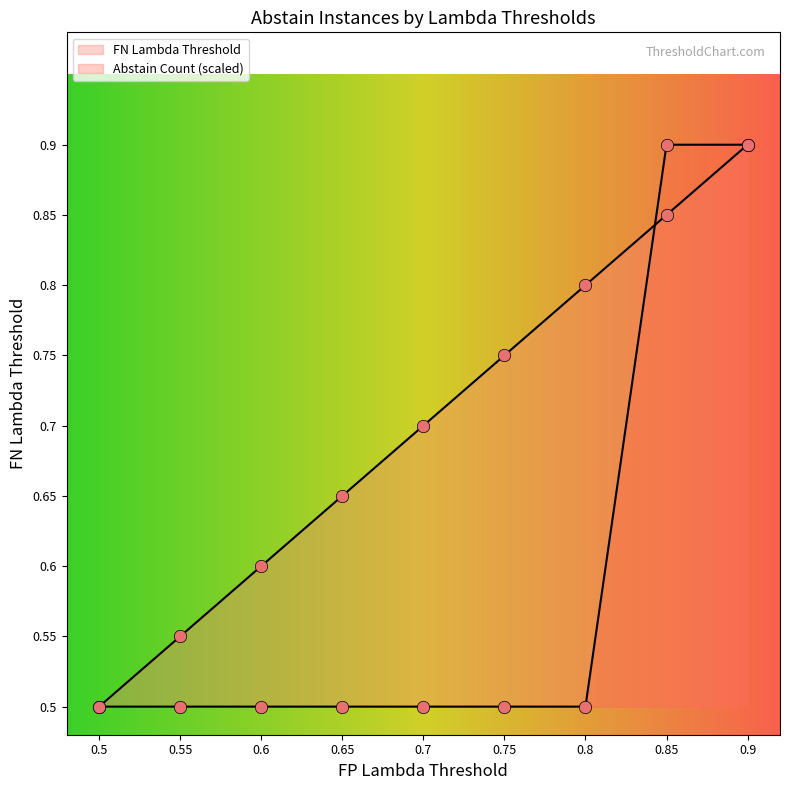

What is the change in value from 0.7 to 0.85?

+0.2